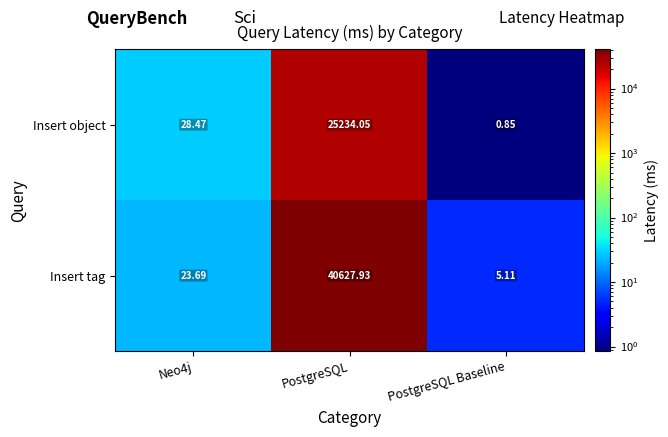

Which category has the highest value across all series?

PostgreSQL